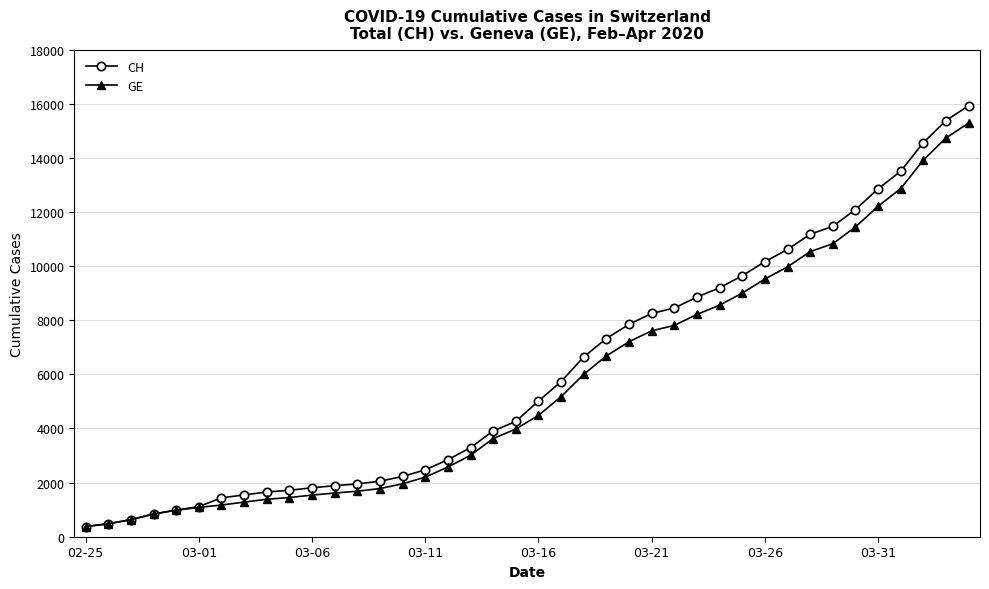

What is the smallest value displayed?

375